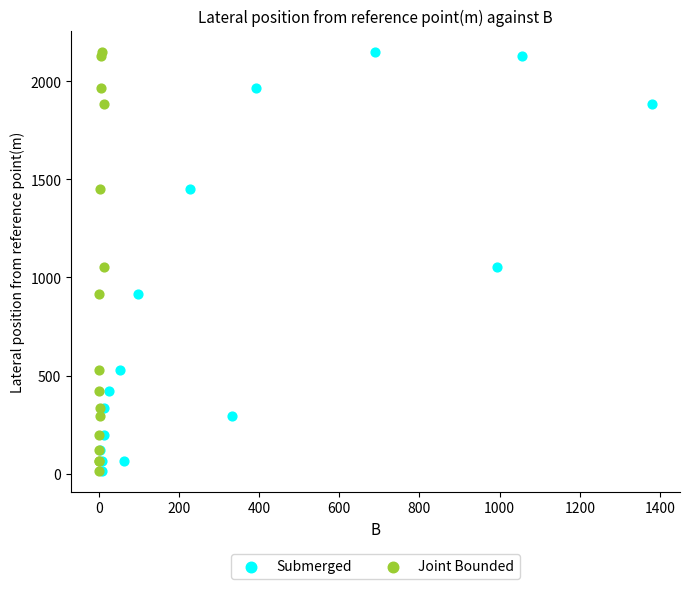

What are all the series names shown in the legend?

Submerged, Joint Bounded